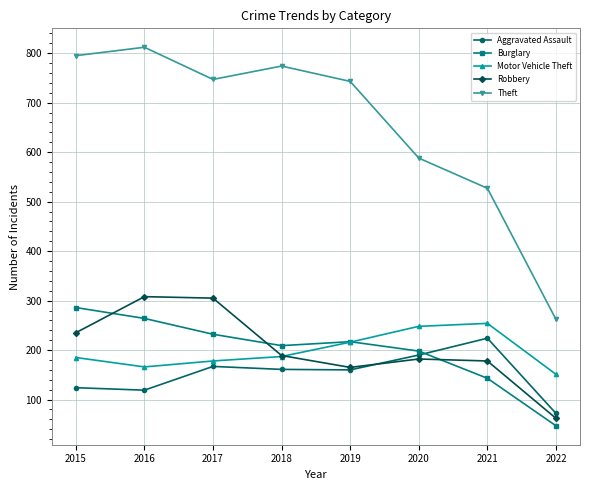

Does the chart display data point markers on the line(s)?

Yes